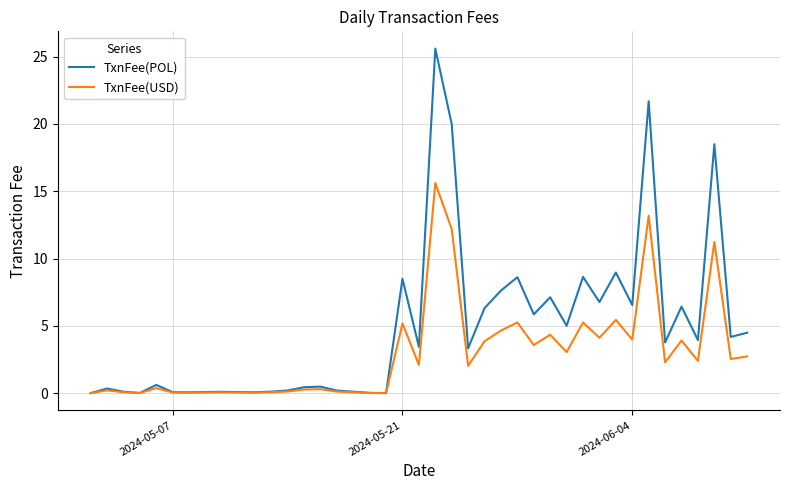

List the series in order of their peak value, highest first.

TxnFee(POL), TxnFee(USD)